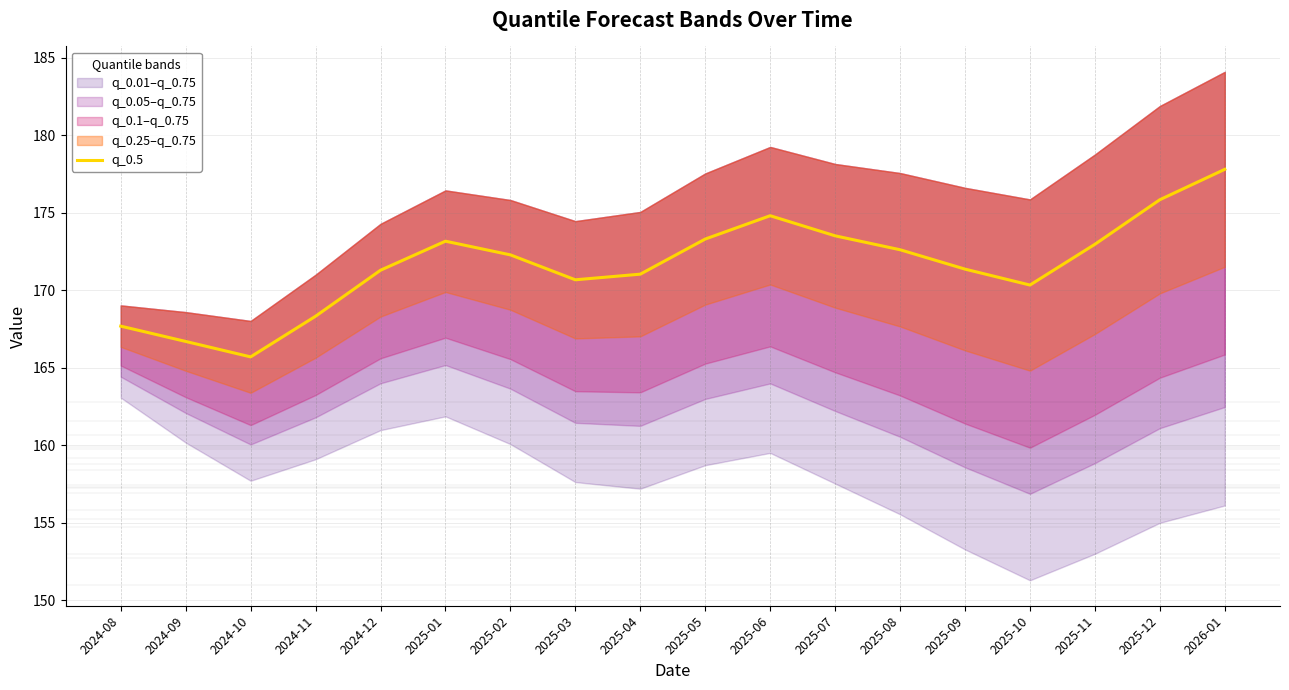

What is the ratio of the value at 2025-04 to the value at 2025-08?

1.0